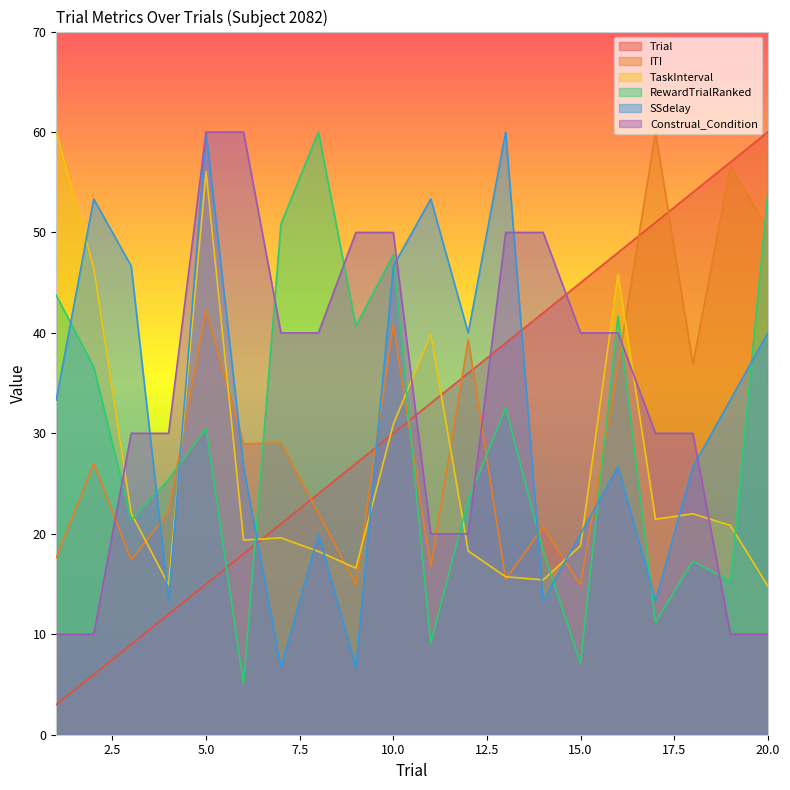

In ITI, how many points are higher than both neighbors (excluding endpoints)?

8